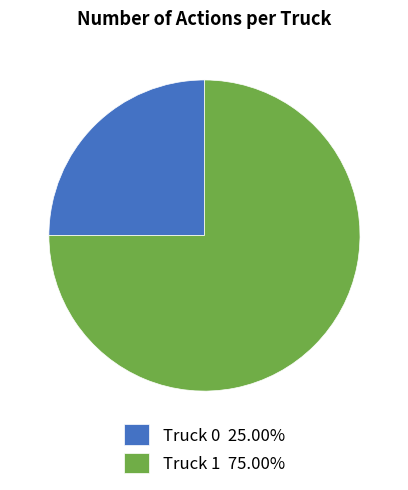

Do Truck 1 75.00% and Truck 0 25.00% together represent more than half of the pie?

Yes